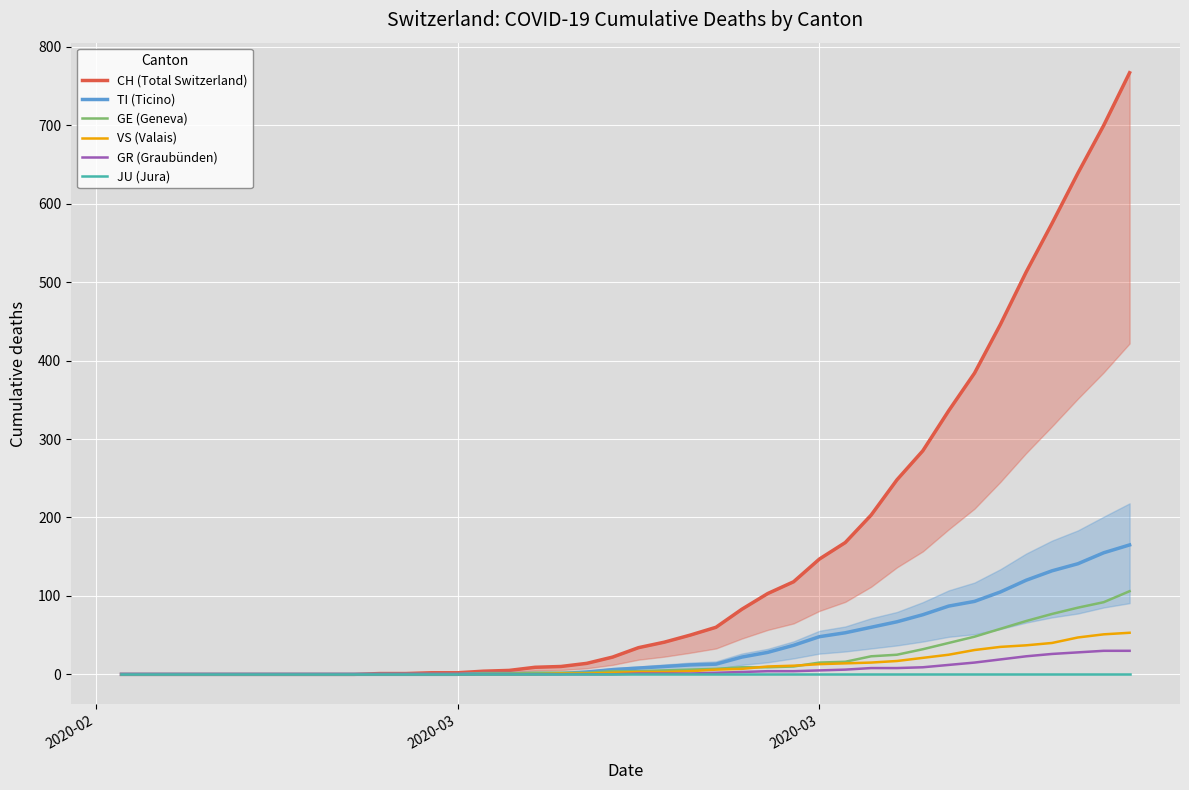

True or false: JU (Jura) and VS (Valais) cross at least once.

False